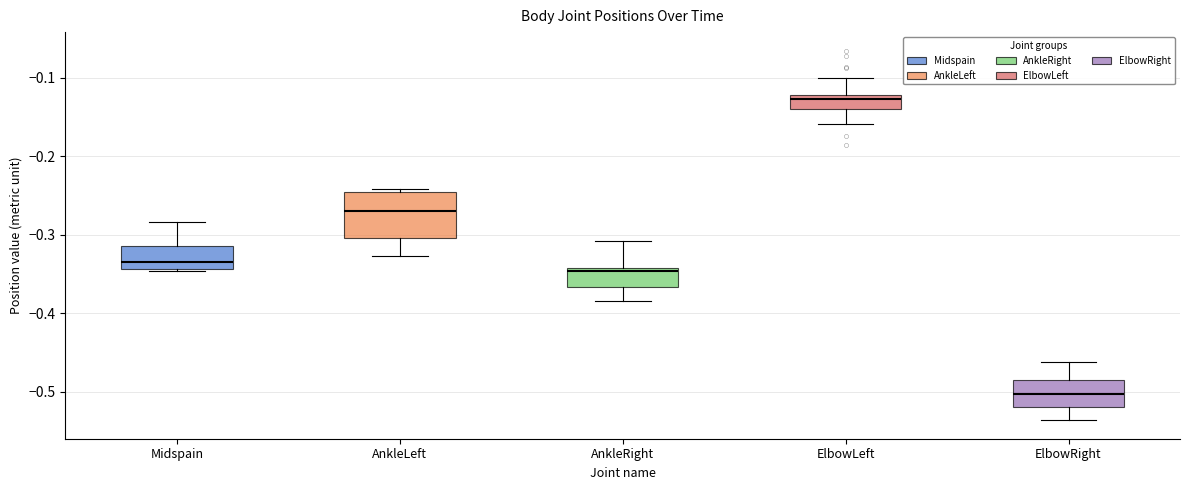

Comparing the boxes themselves (not the whiskers), which one is the tallest?

AnkleLeft